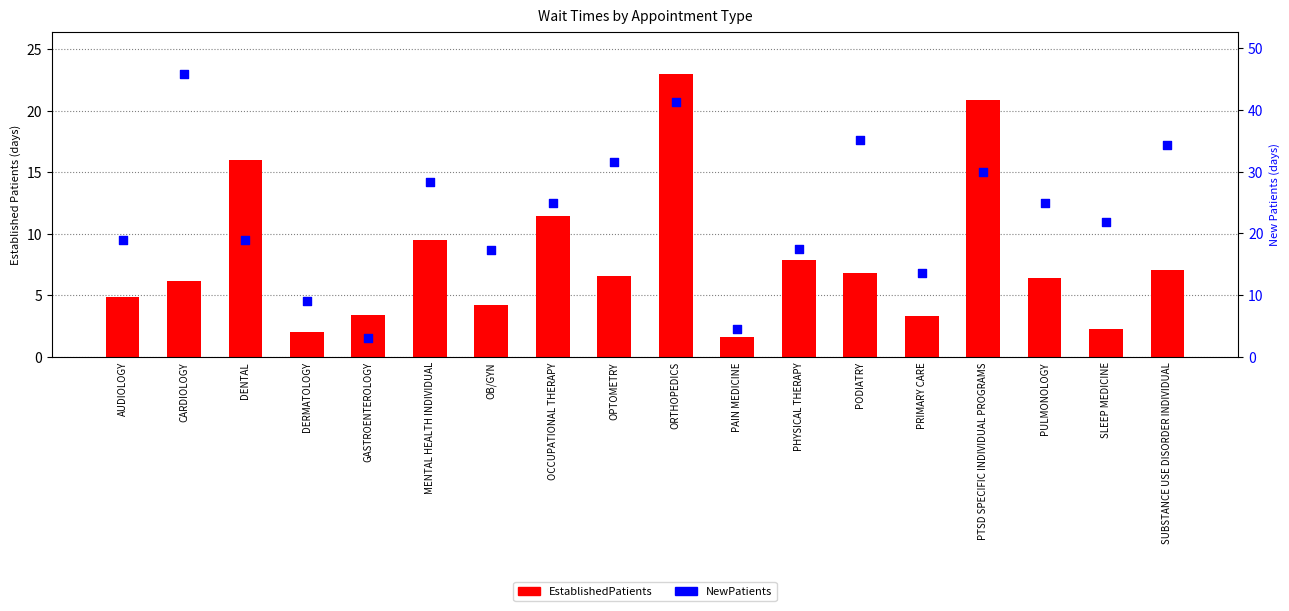

What are all the series names shown in the legend?

EstablishedPatients, NewPatients